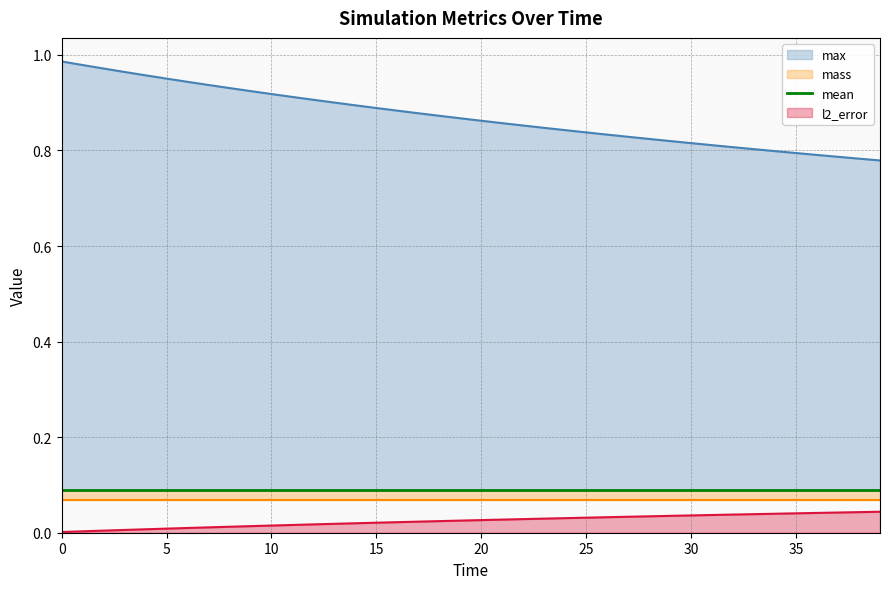

Is it true that l2_error equals 0.0 at 34?

False